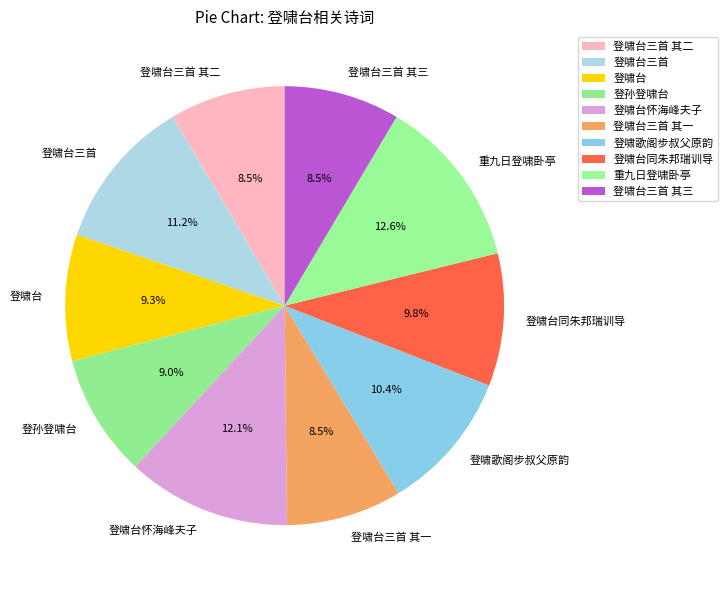

Does 登啸台同朱邦瑞训导 account for over 50% of the chart?

No